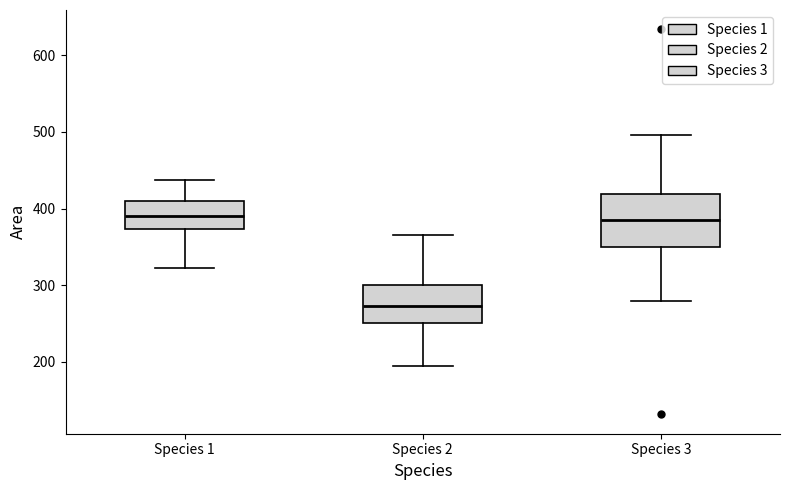

Comparing the boxes themselves (not the whiskers), which one is the tallest?

Species 3